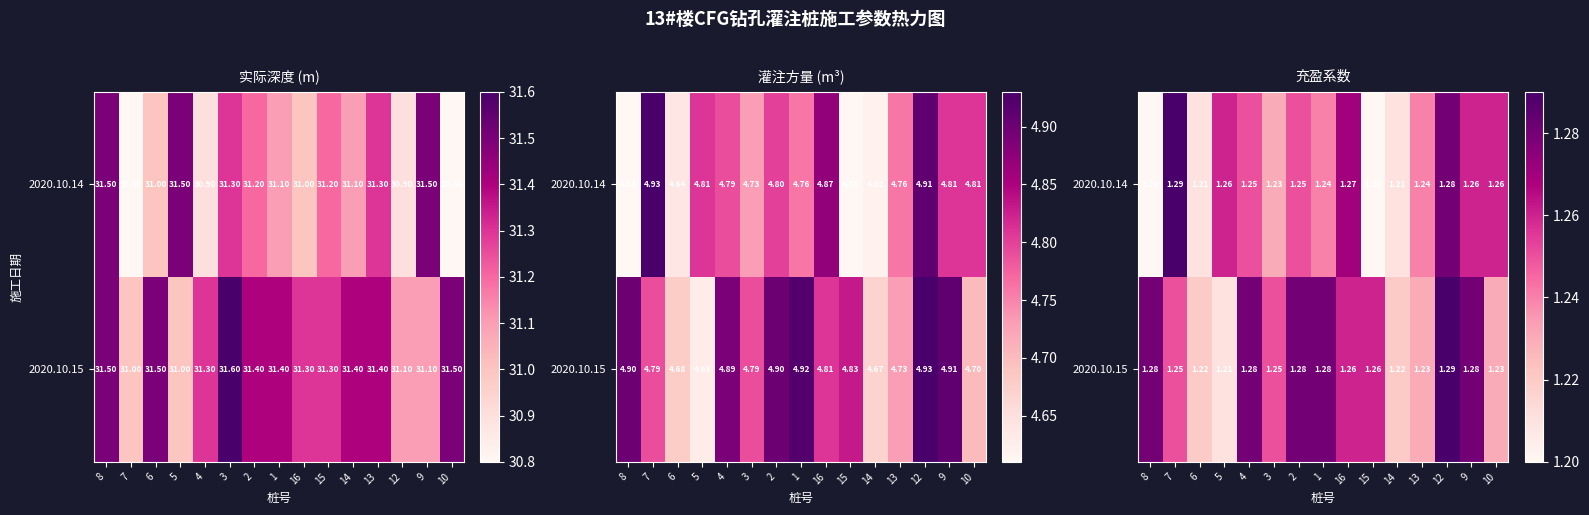

Rank the series by their maximum value, from lowest to highest.

2020.10.14, 2020.10.15